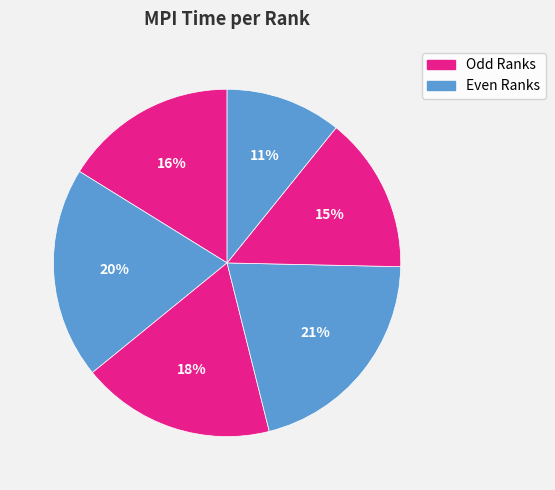

Is there a majority slice in this chart?

No